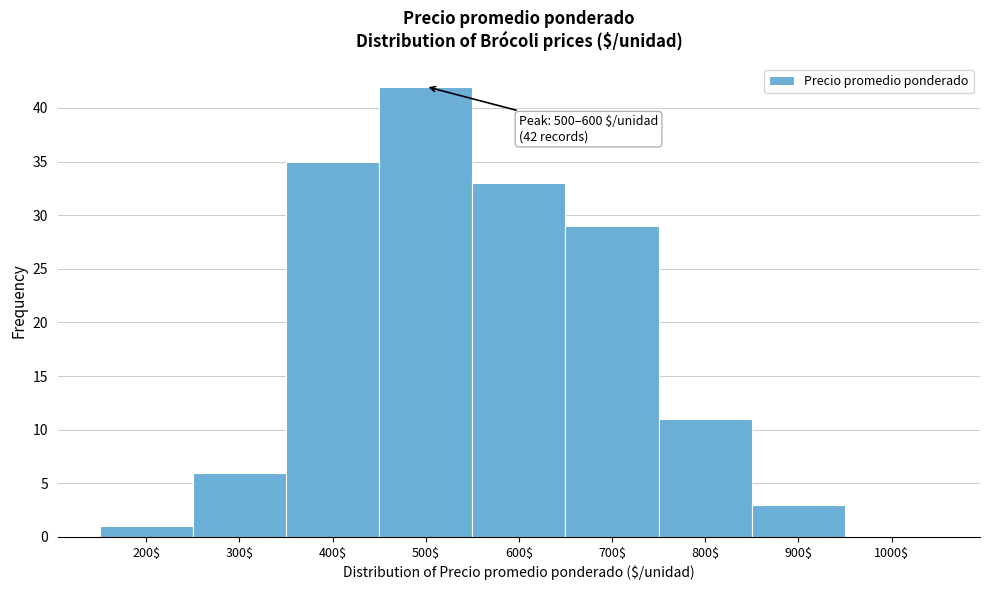

What is the maximum value shown in the chart?

42